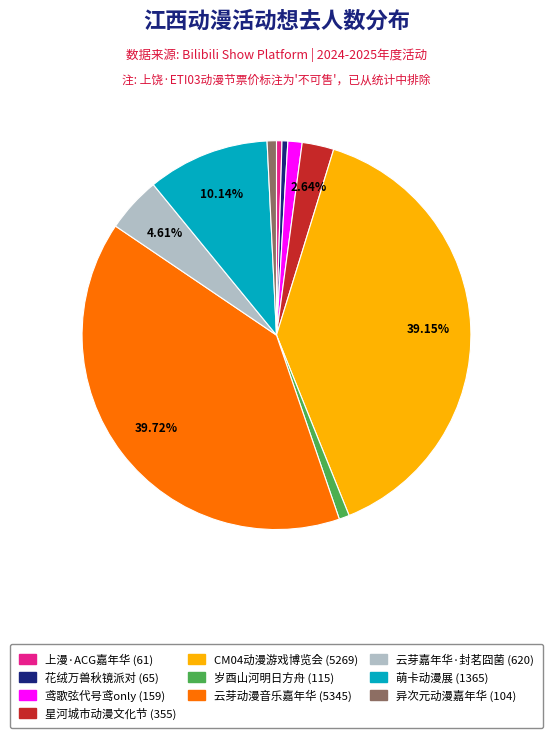

Is there any slice that represents more than half of the pie?

No